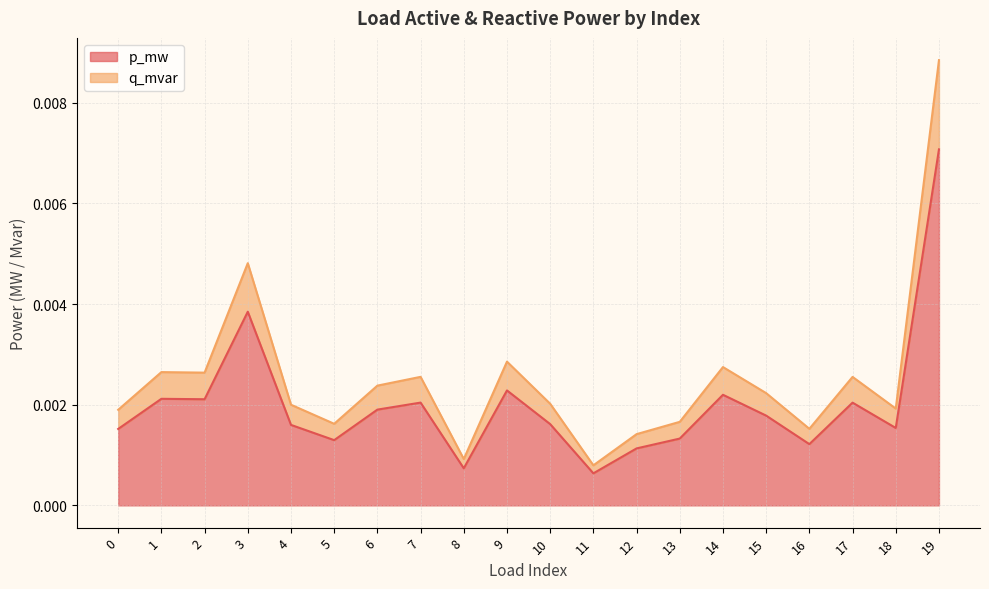

How many distinct data groups are displayed?

2